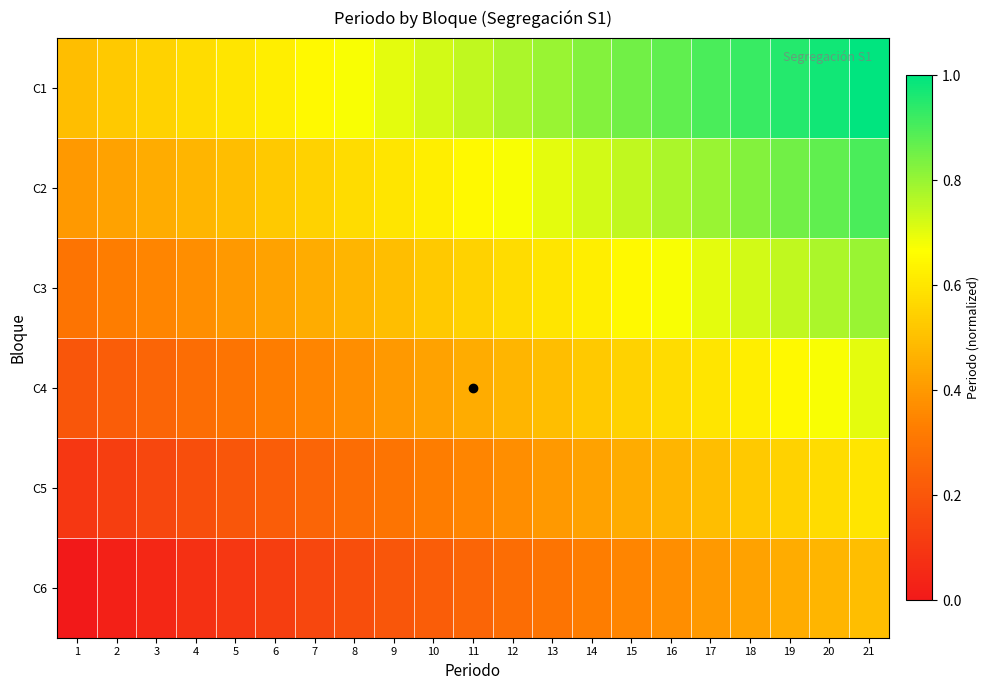

What is the difference between the highest and lowest values at 5?

0.5